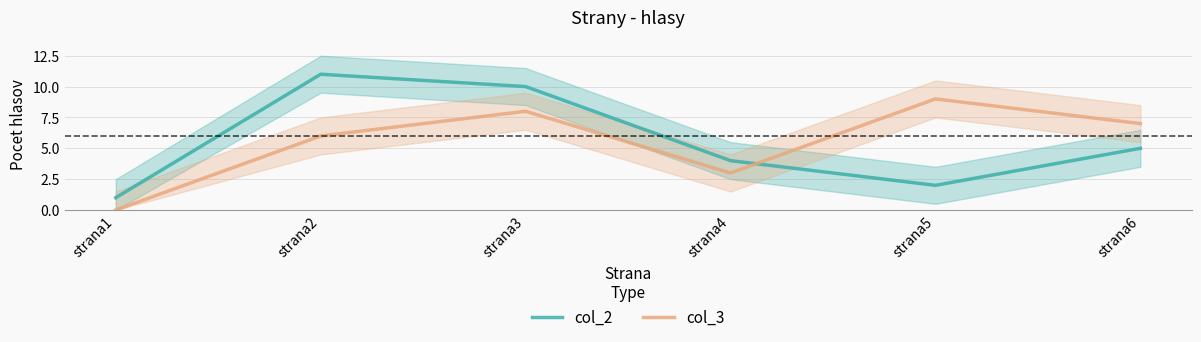

At which category is the sum across all series the highest?

strana3